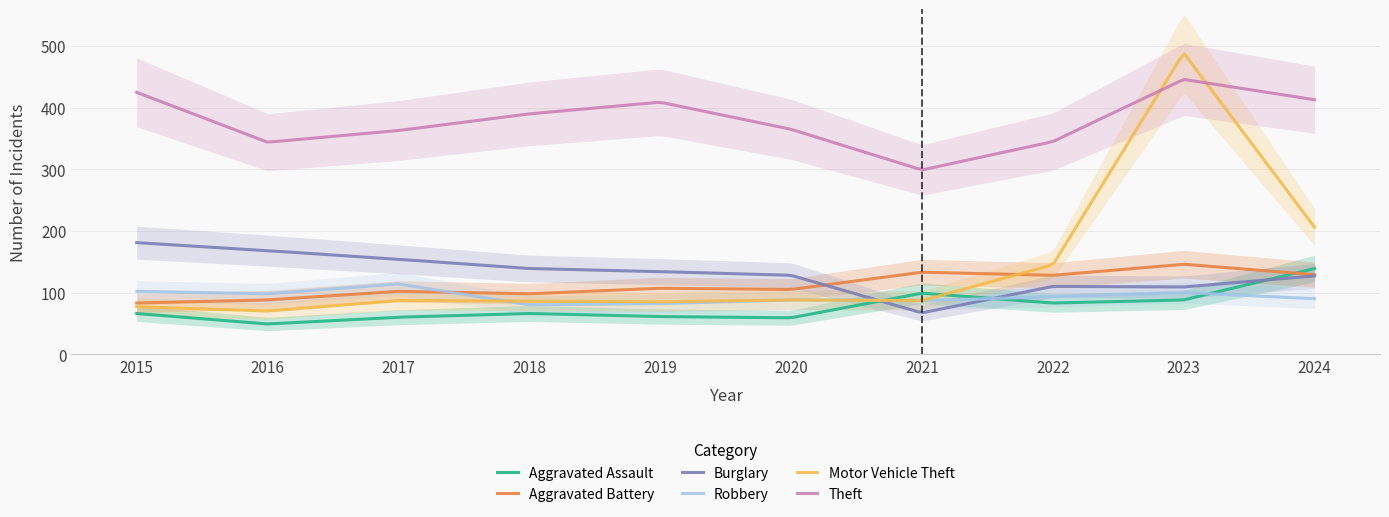

True or false: Burglary and Aggravated Assault cross at least once.

True